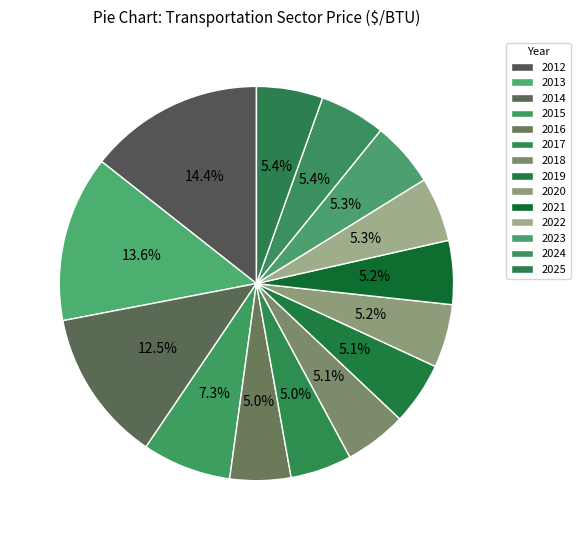

Does any single category account for the majority?

No